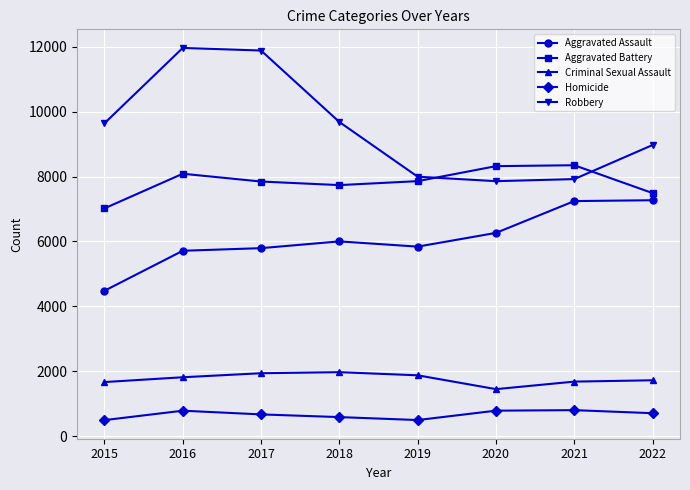

At which label does Aggravated Assault reach its minimum?

2015